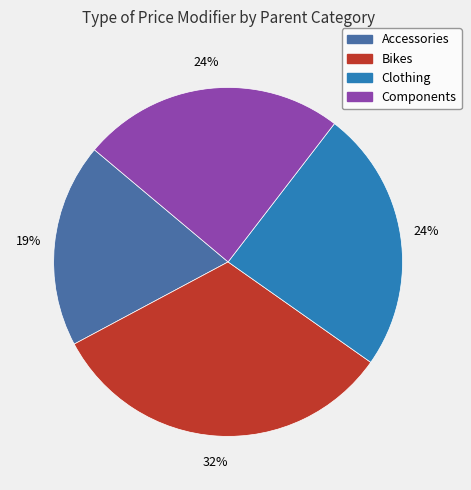

To the nearest percent, what is the difference between the Bikes and Components slice percentages?

8%